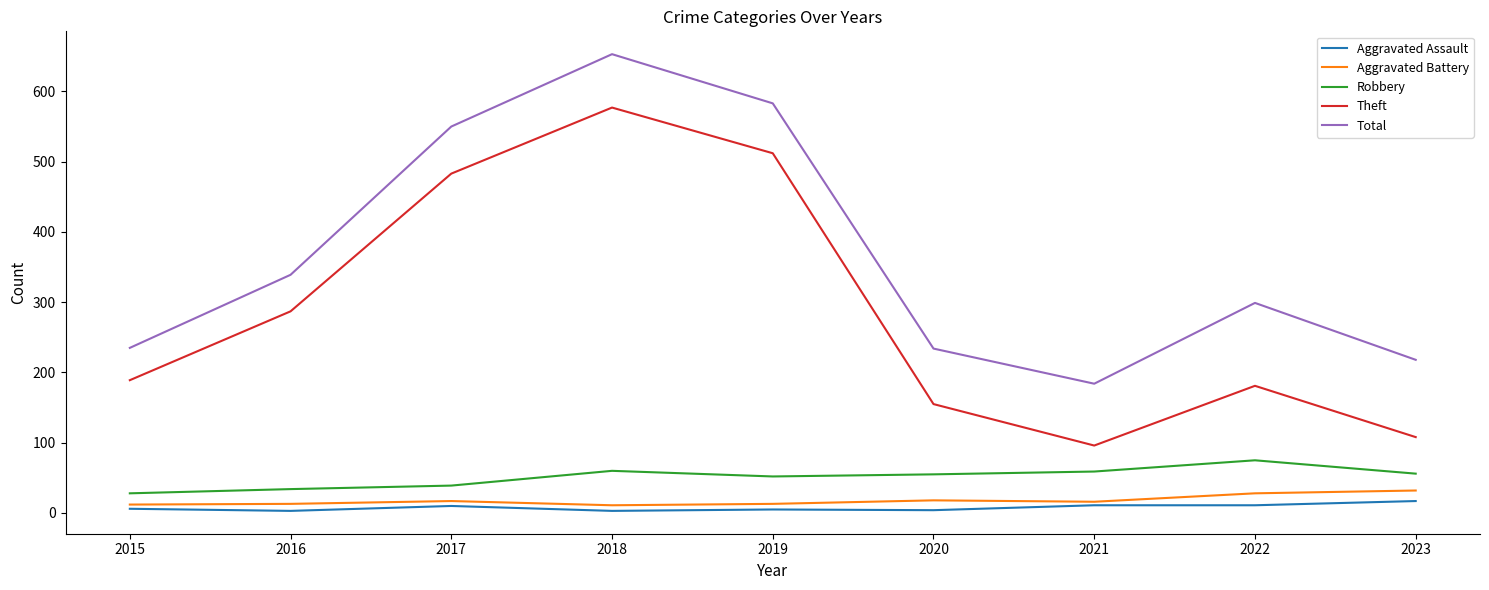

True or false: Aggravated Assault has more than 0 interior local peaks.

True